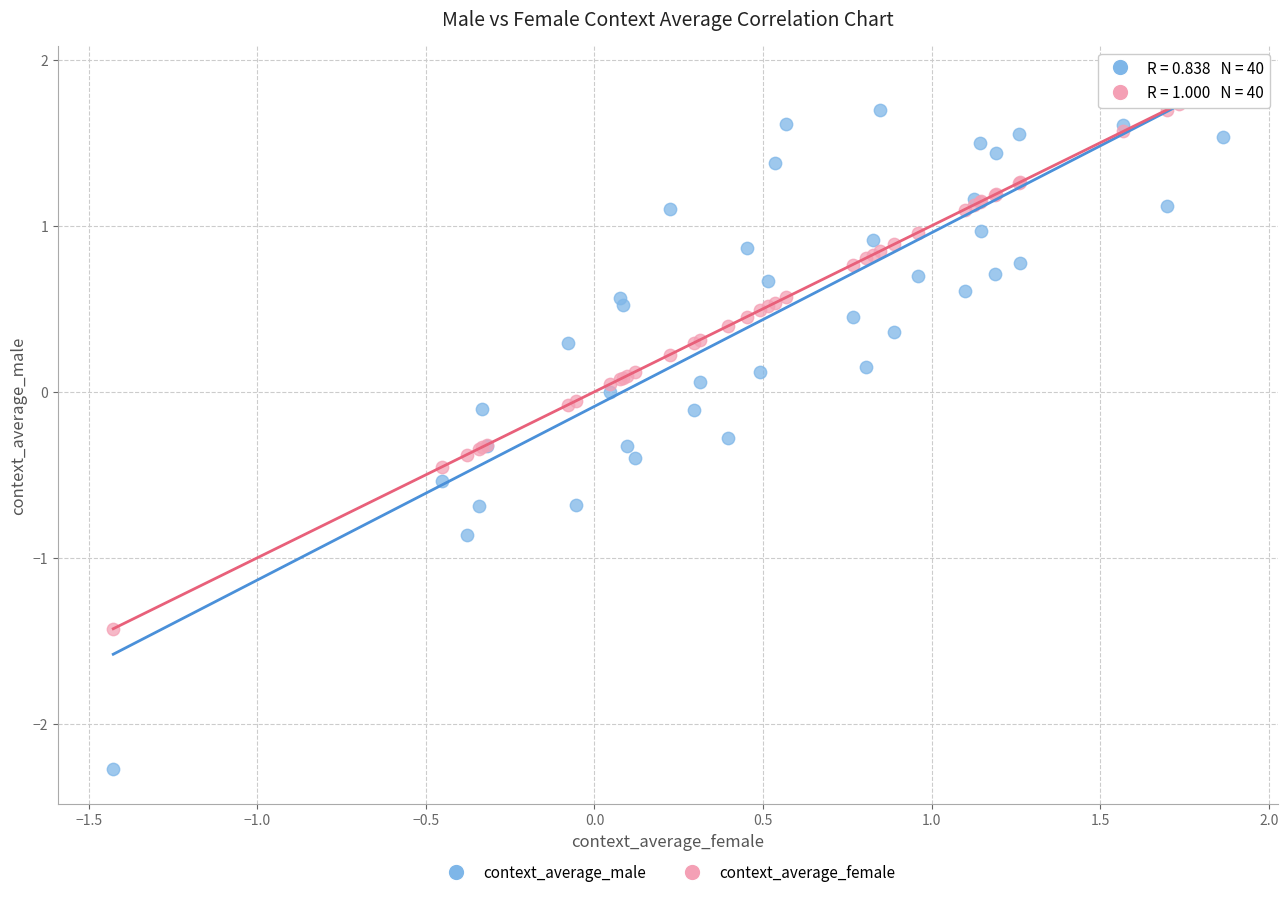

Which series has the widest spread of Y values?

context_average_male